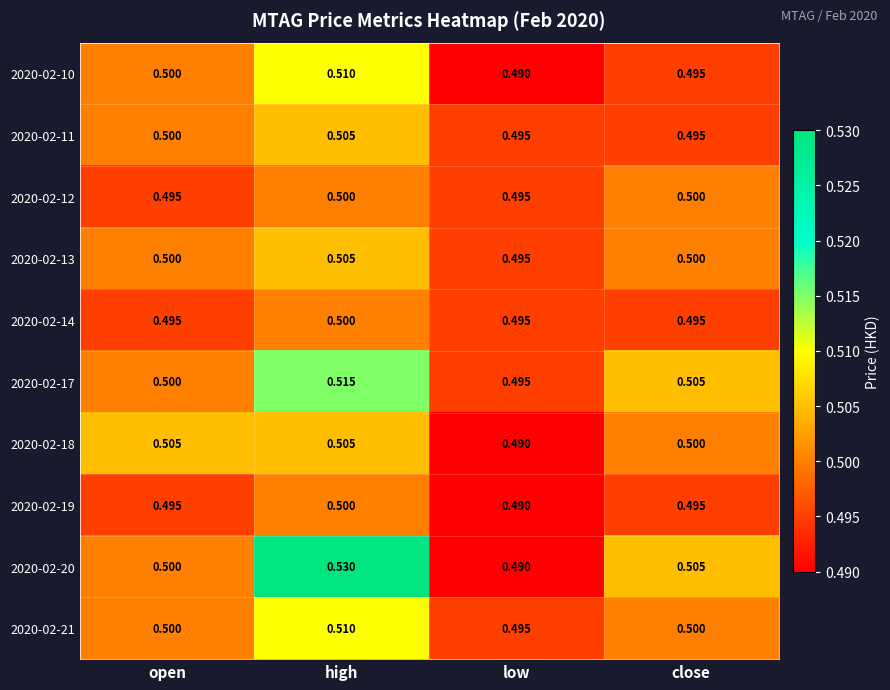

At which category is the sum across all series the highest?

high